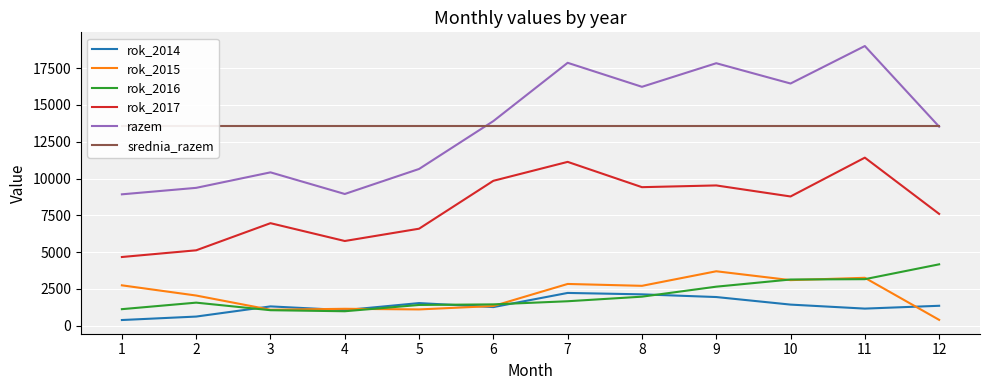

What is the value of the rok_2014 point at the 3rd from the left?

1314